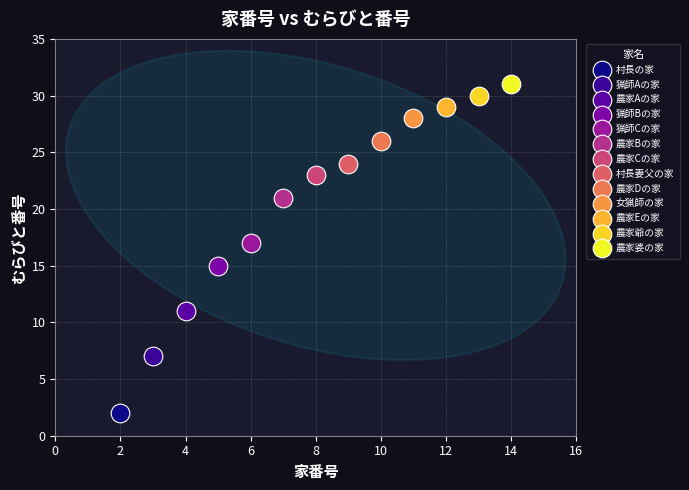

Which series reaches the minimum Y coordinate?

村長の家